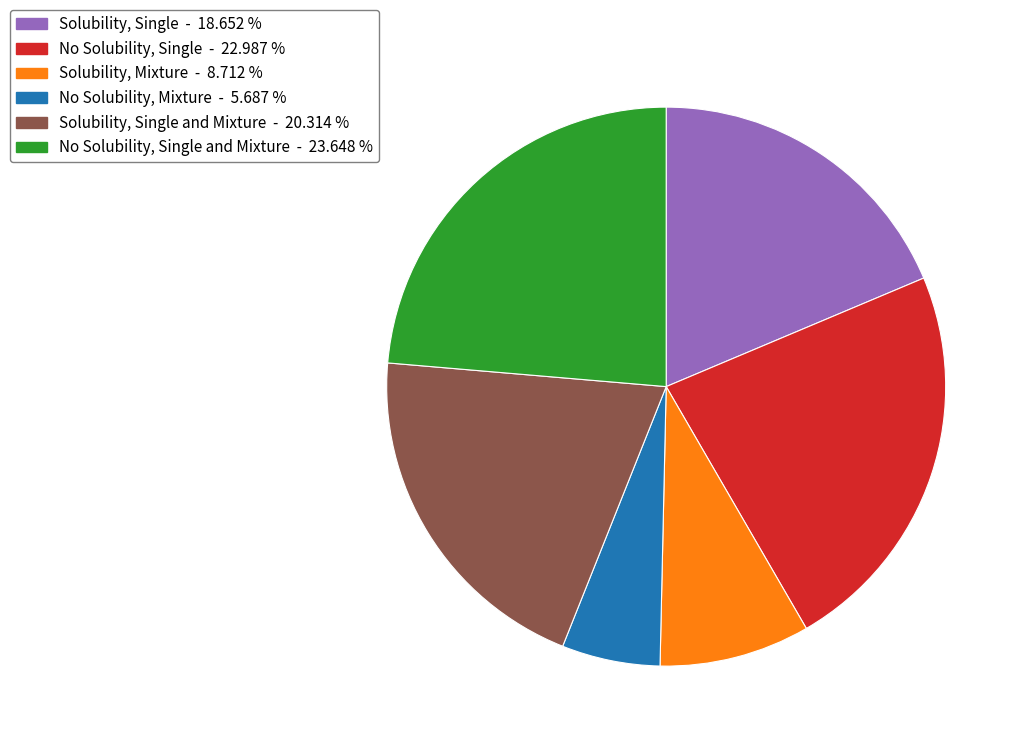

Is there any slice that represents more than half of the pie?

No